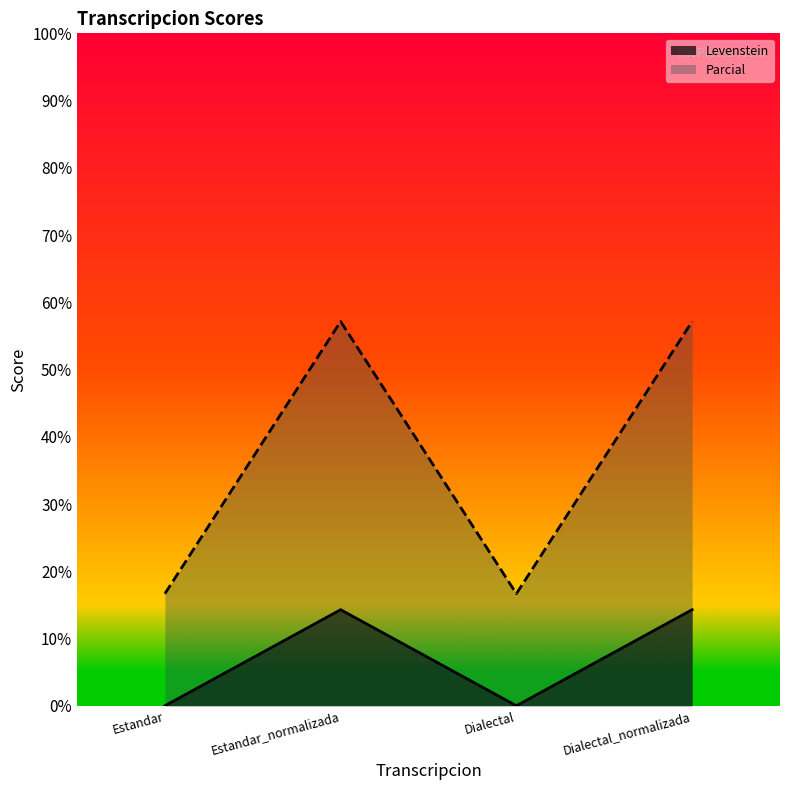

Does the chart have visible grid lines?

No